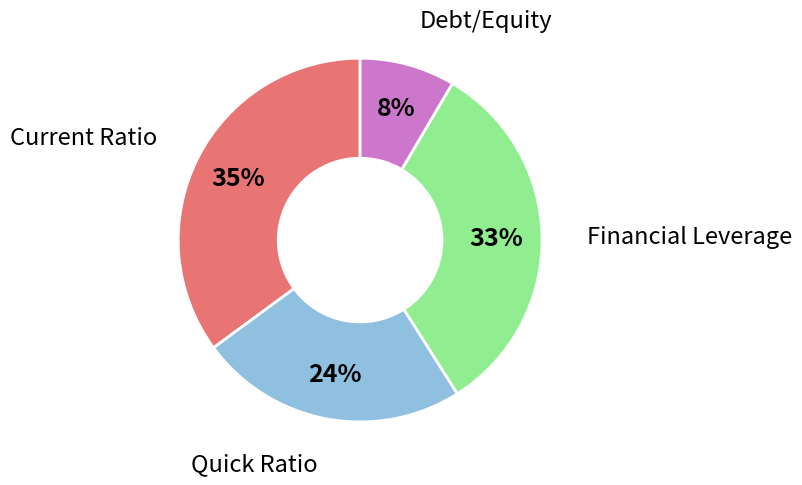

Is there a majority slice in this chart?

No